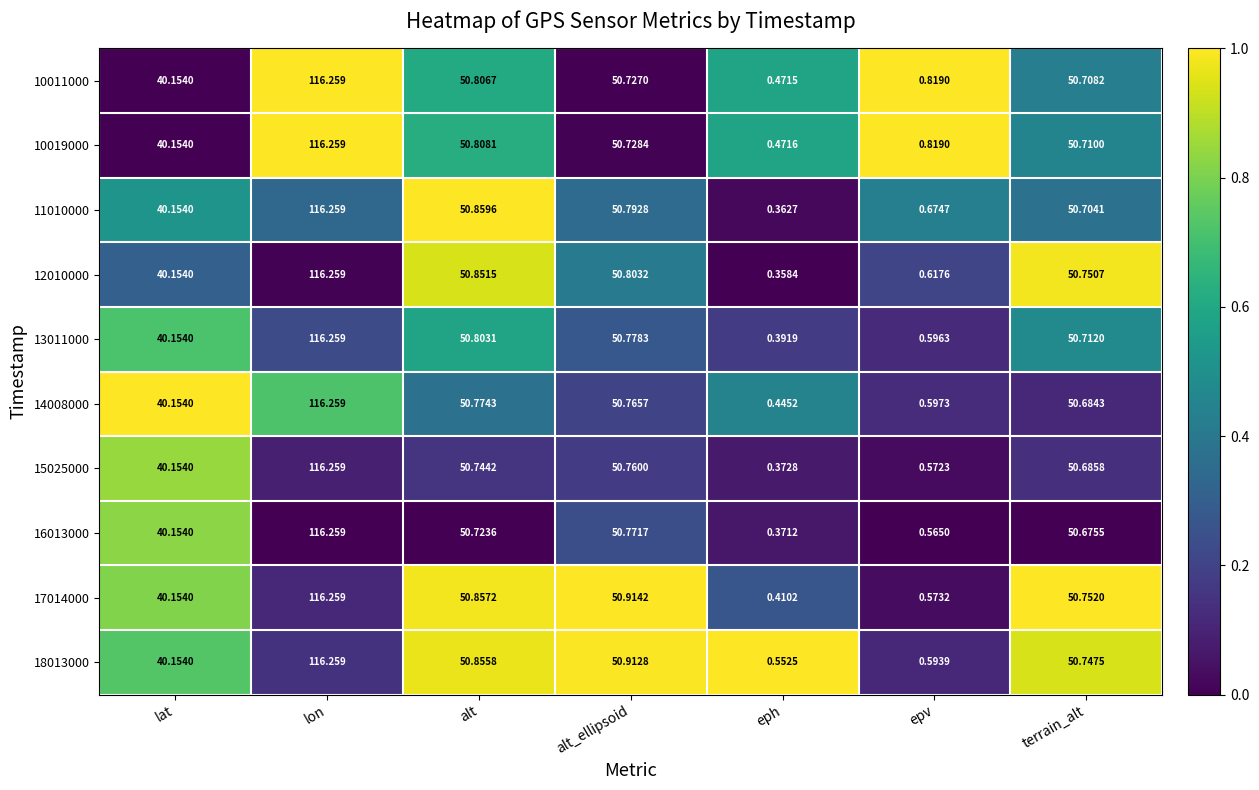

At which label does 10019000 first exceed 50?

lon